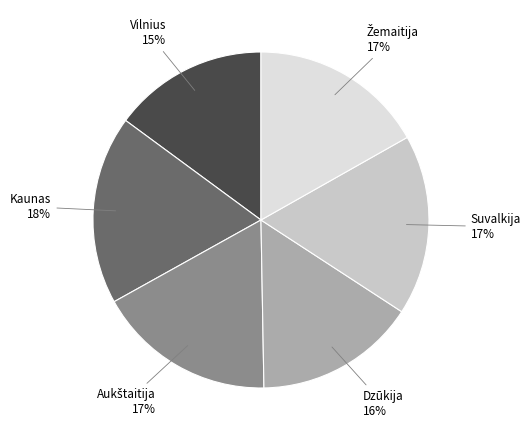

How many slices are in this pie chart?

6